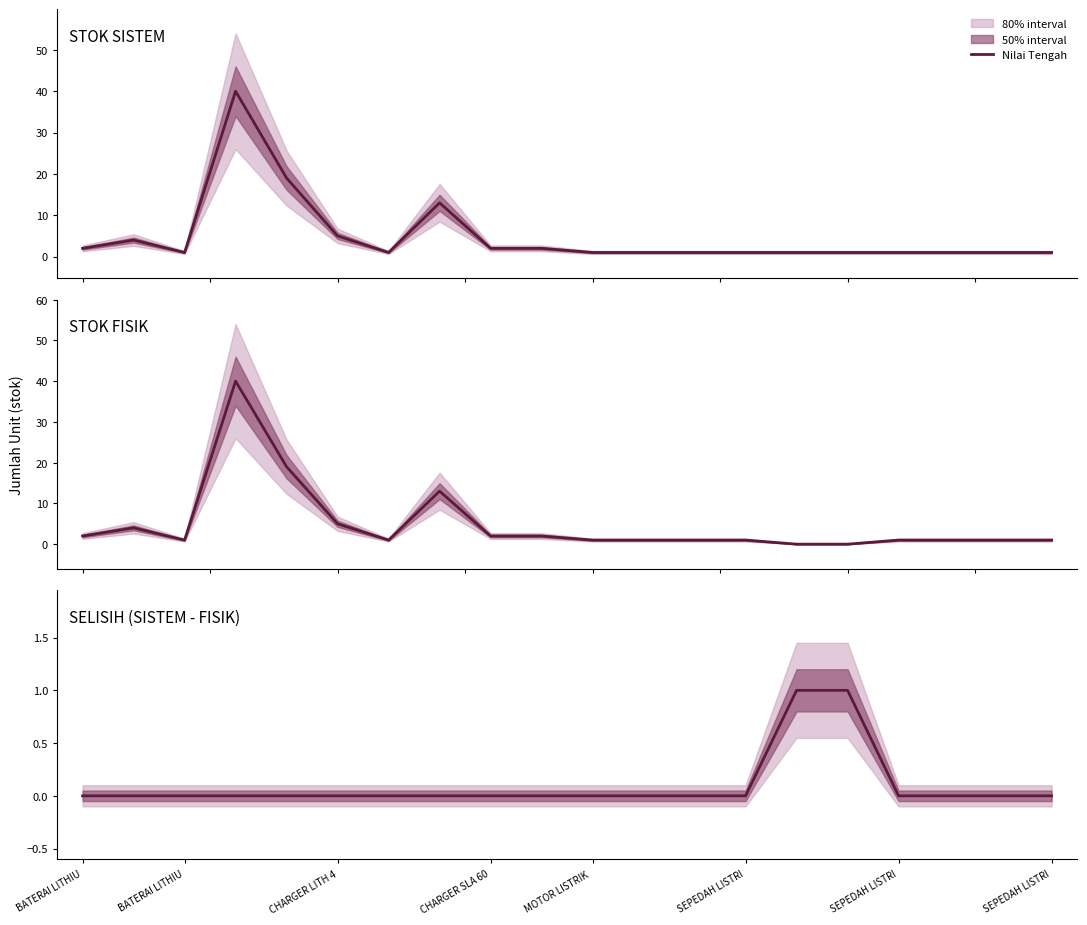

True or false: STOK SISTEM and SELISIH (SISTEM - FISIK) cross at least once.

False